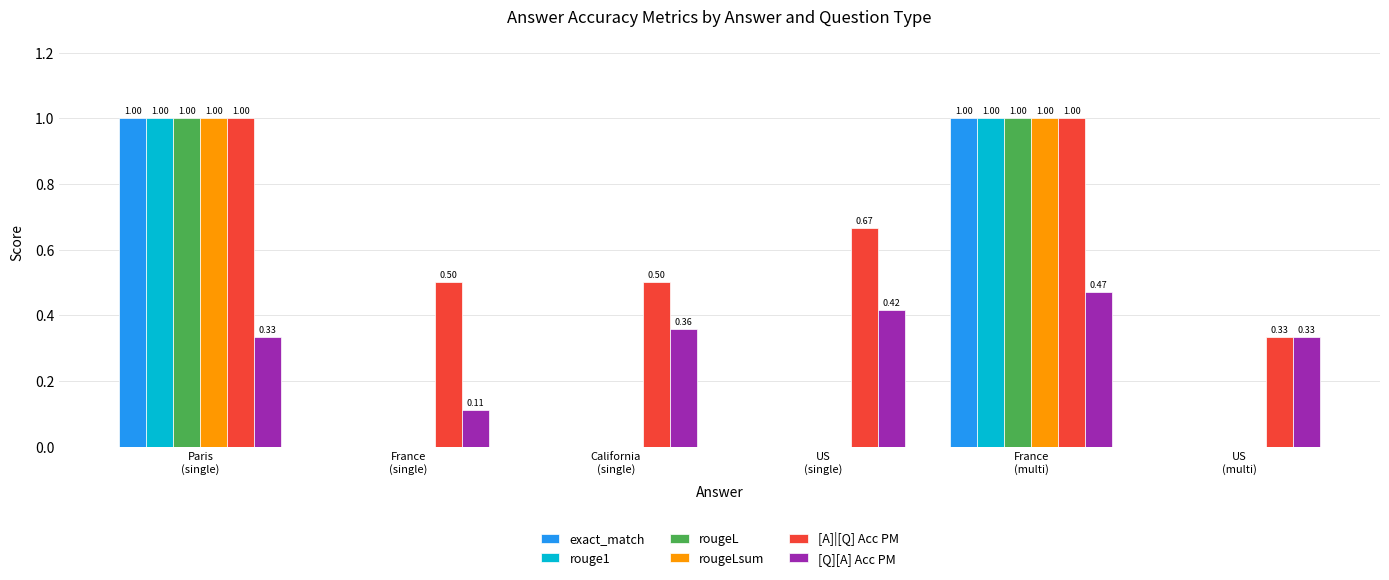

Which series has the largest total across all categories?

[A]|[Q] Acc PM